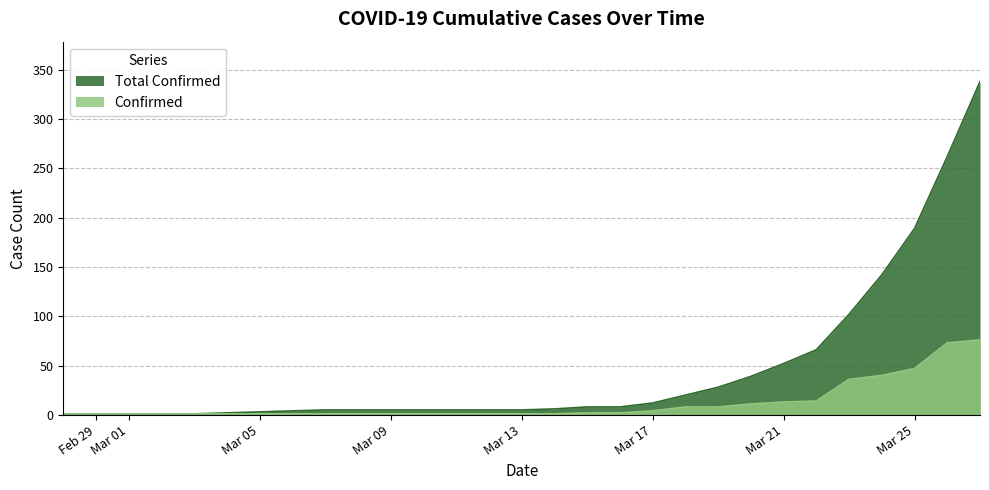

How many values in the Total Confirmed series exceed 5?

14